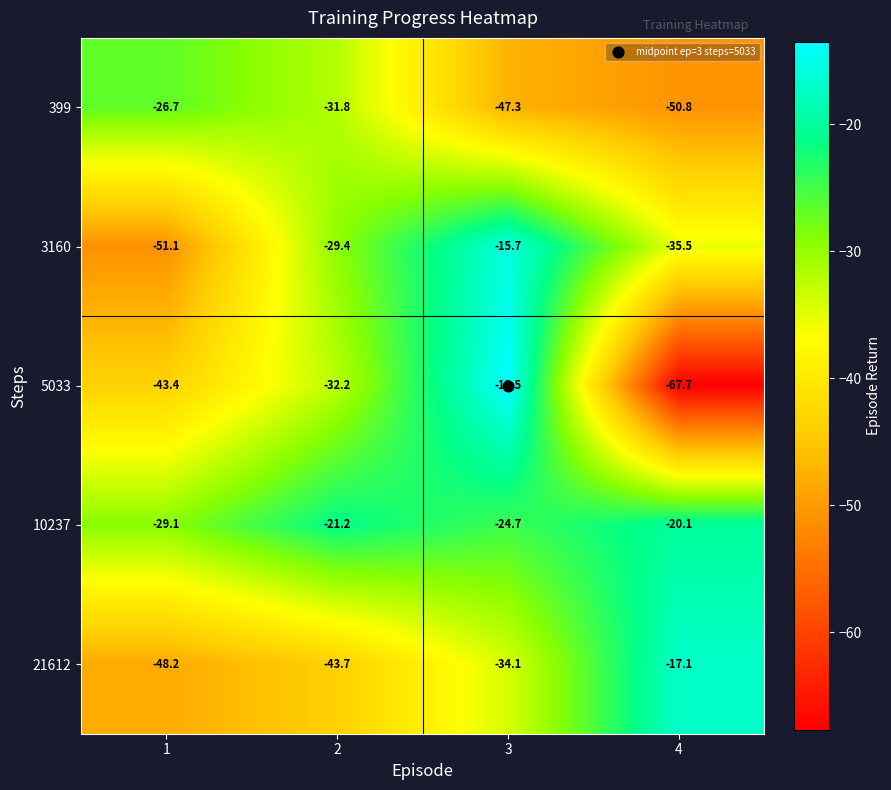

Which series has the largest total across all categories?

10237